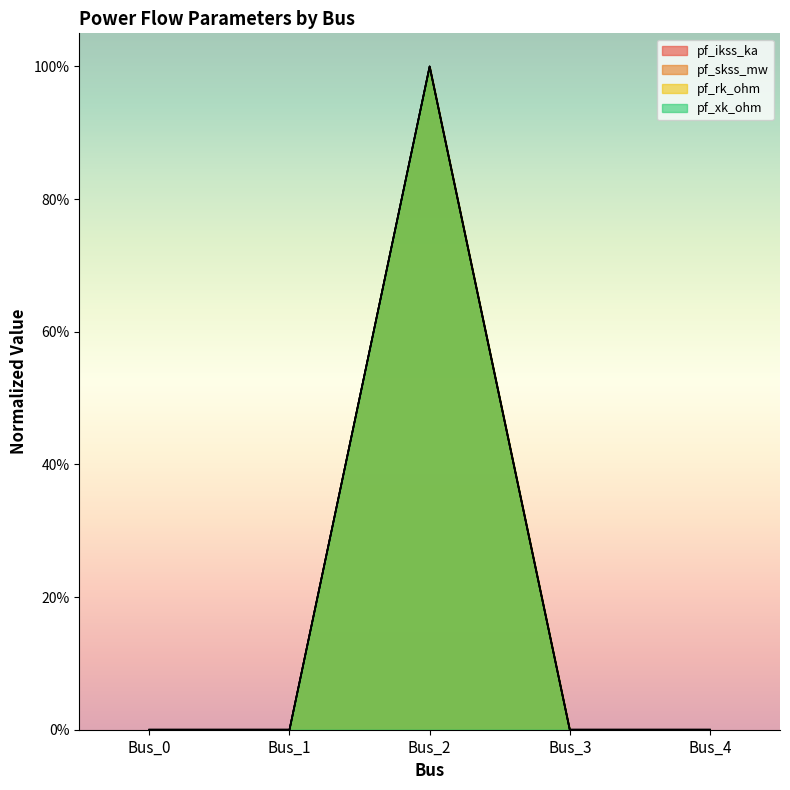

Where is the first local maximum for pf_skss_mw?

Bus_2